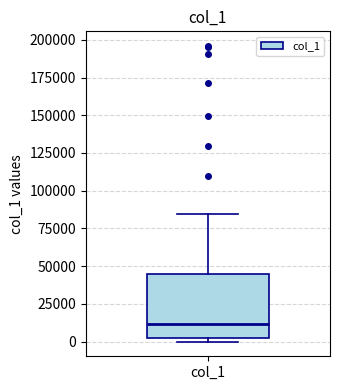

Where does the median line of the box for col_1 sit on the y-axis? The values are not printed on the chart, so give them approximately, as read against the axis.

10000